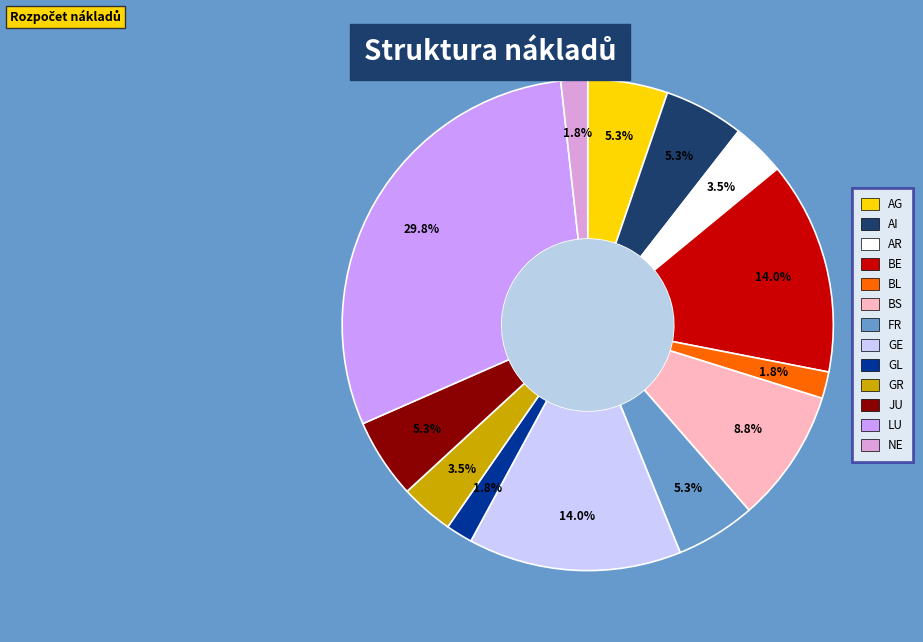

To the nearest percent, what percentage of the pie is GE?

14%